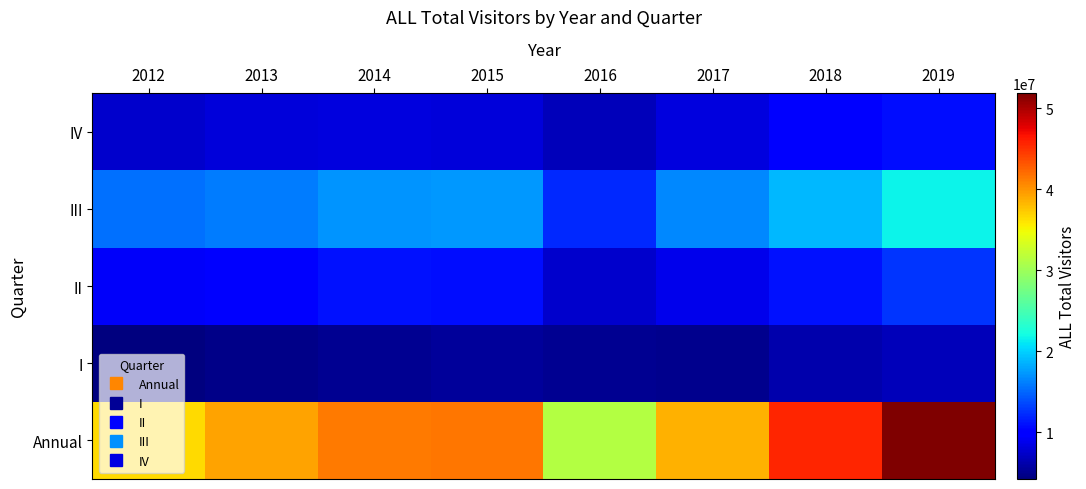

Between 2018 and 2019, which is larger?

2019